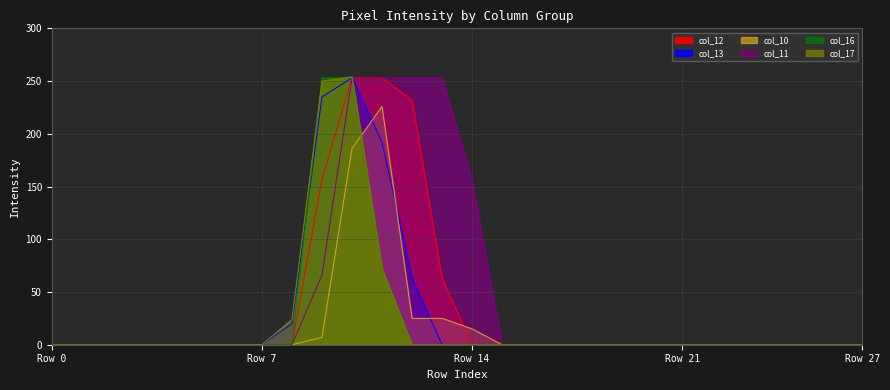

True or false: col_16 and col_12 cross at least once.

False